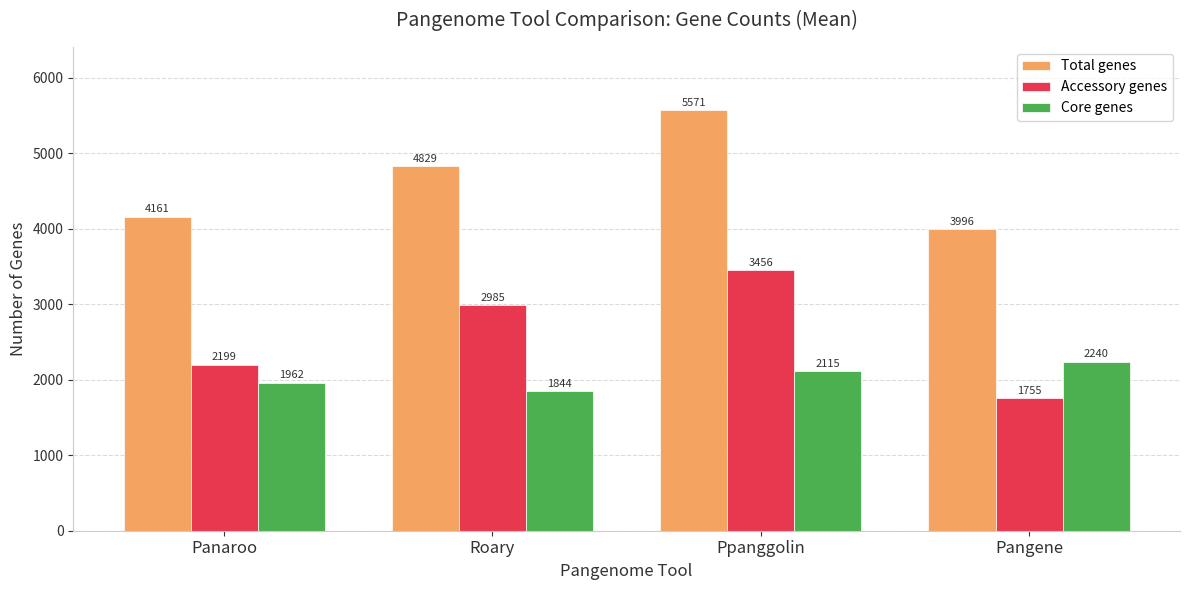

The value of Core genes at Roary is 1844. True or false?

True